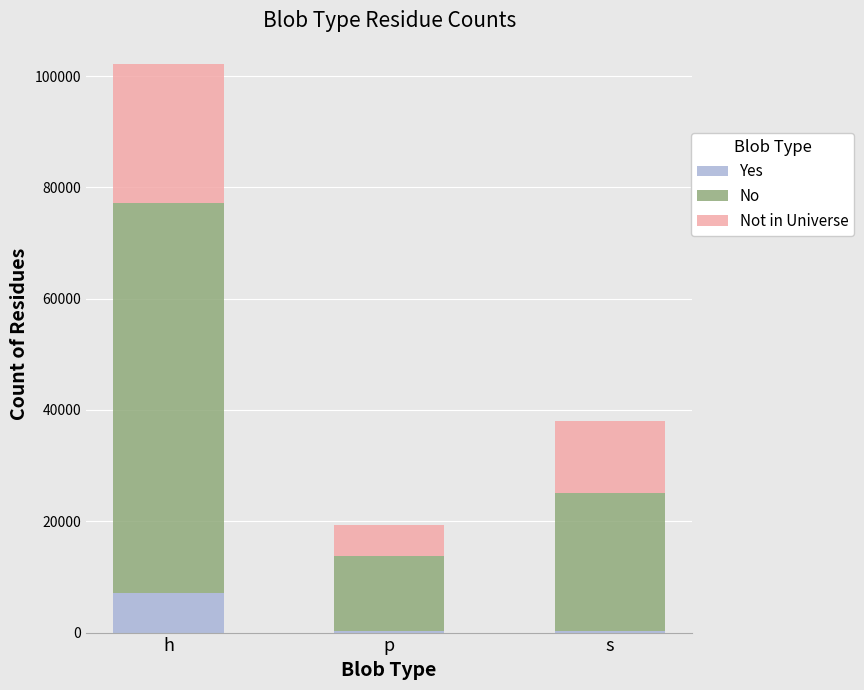

Which category has the highest value in the Yes series?

h